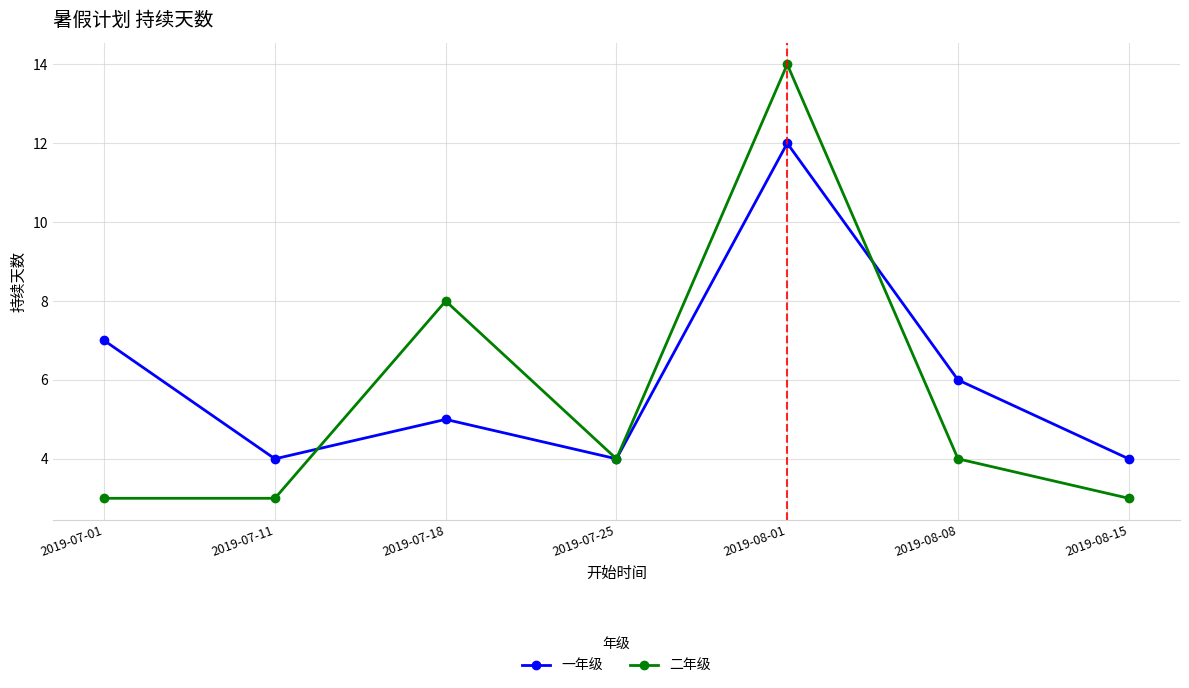

Does the chart display data point markers on the line(s)?

Yes